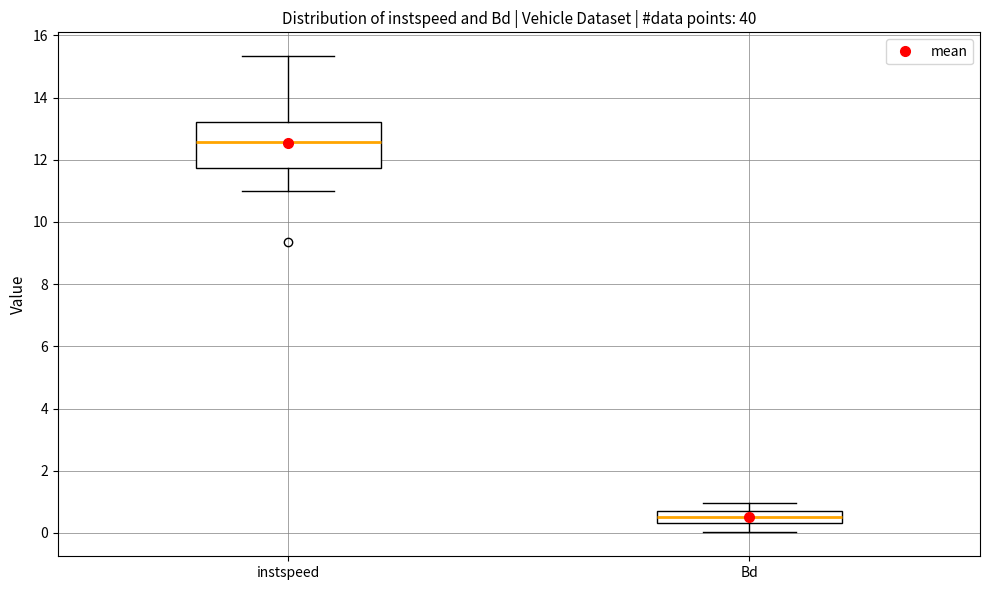

Reading left to right, read every box against the y-axis: the position of its median line, the range the box covers, and the ends of its whiskers. The values are not printed on the chart, so give them approximately, as read against the axis.

instspeed: median 12.6, box 11.8 to 13.2, whiskers 11.0 to 15.4
Bd: median 0.6 (inside the box), box 0.4 to 0.6, whiskers 0.0 to 1.0